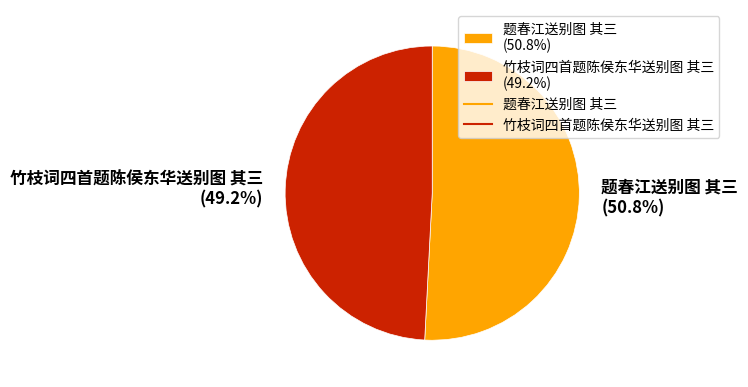

To the nearest percent, what is the combined percentage of 题春江送别图 其三 and 竹枝词四首题陈侯东华送别图 其三?

100%